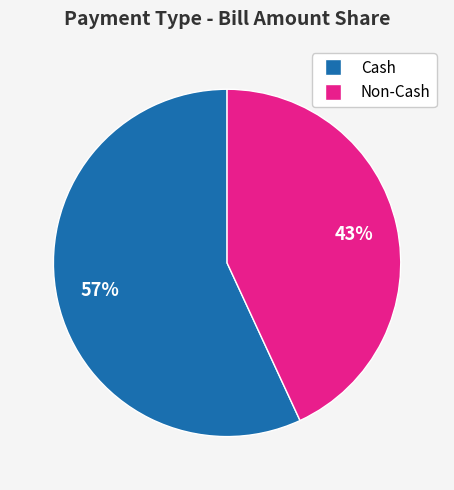

Does Cash account for over 50% of the chart?

Yes